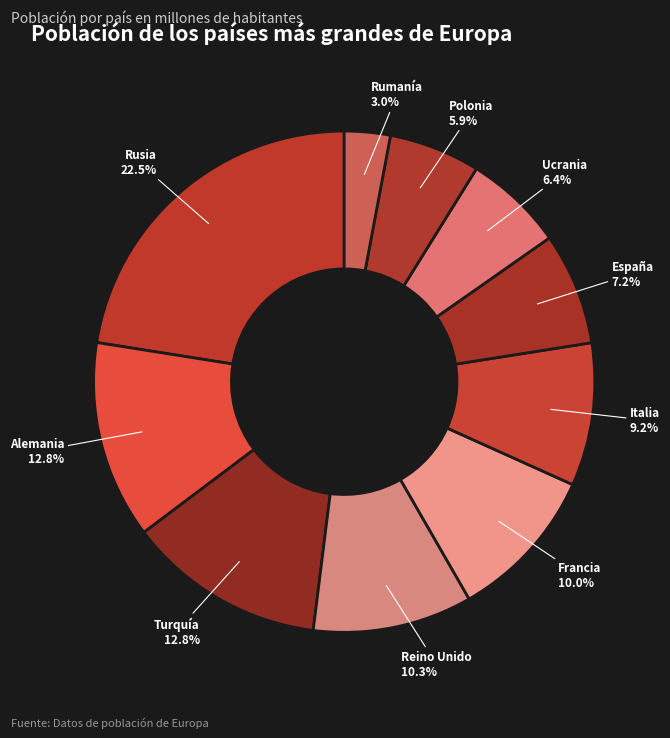

How many segments does this pie chart have?

10